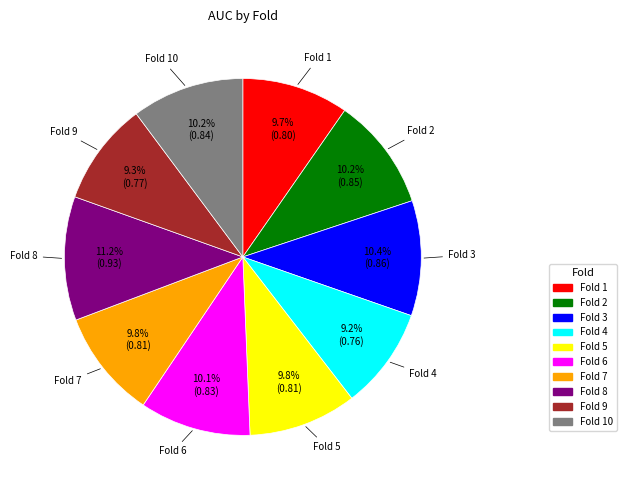

To the nearest percent, what is the average slice percentage?

10%